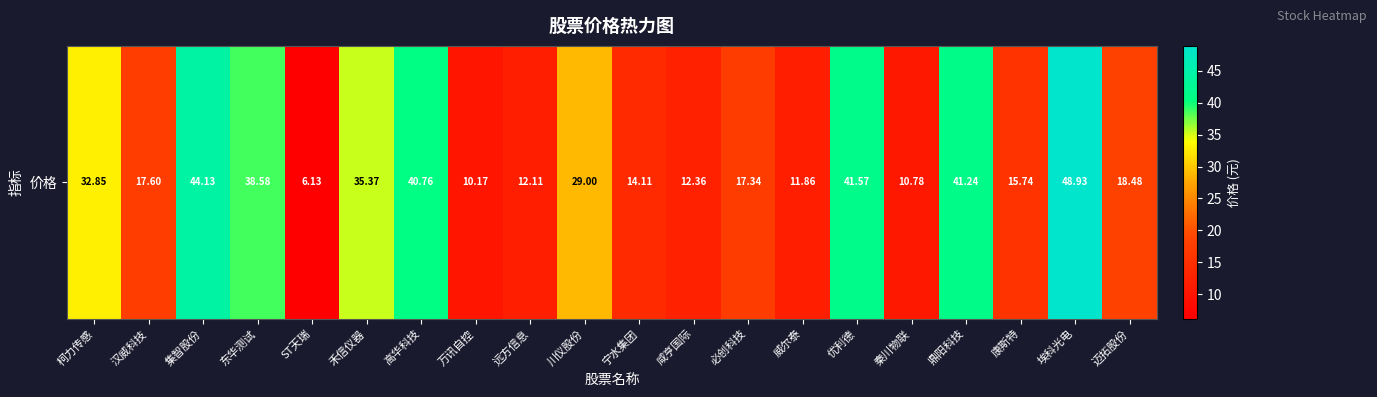

Reading left to right, extract all data points from this chart.

柯力传感=32.9	汉威科技=17.6	集智股份=44.1	东华测试=38.6	ST天瑞=6.1	禾信仪器=35.4	高华科技=40.8	万讯自控=10.2	远方信息=12.1	川仪股份=29.0	宁水集团=14.1	咸亨国际=12.4	必创科技=17.3	威尔泰=11.9	优利德=41.6	秦川物联=10.8	鼎阳科技=41.2	康斯特=15.7	埃科光电=48.9	迈拓股份=18.5